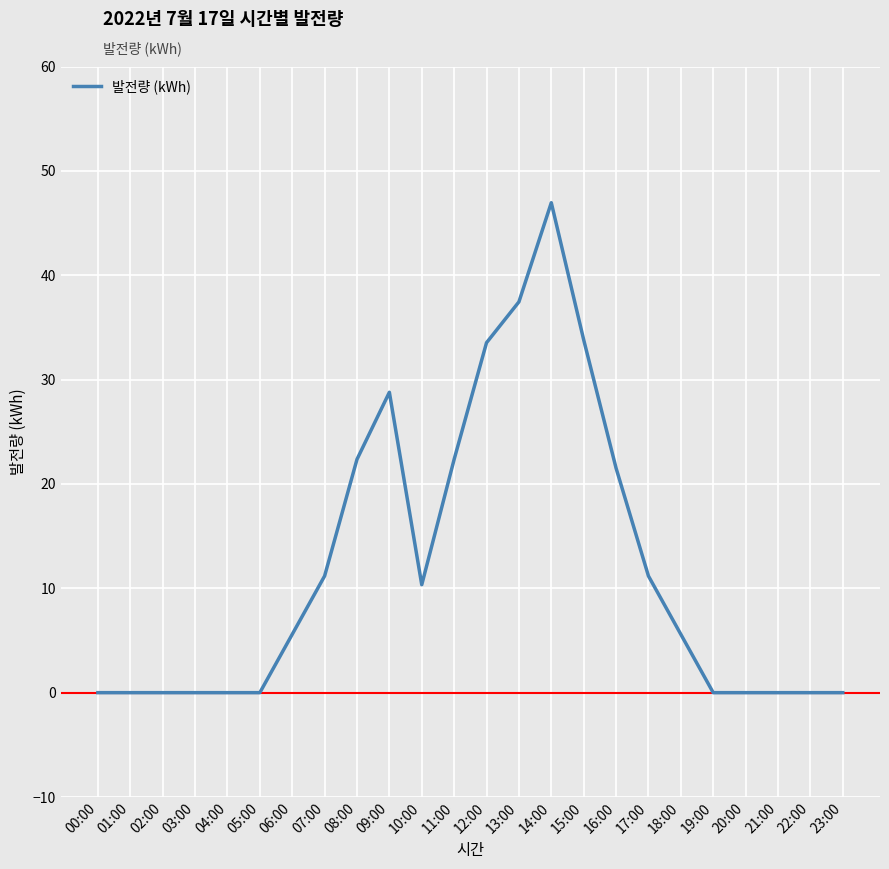

Count the number of values greater than 5.

13